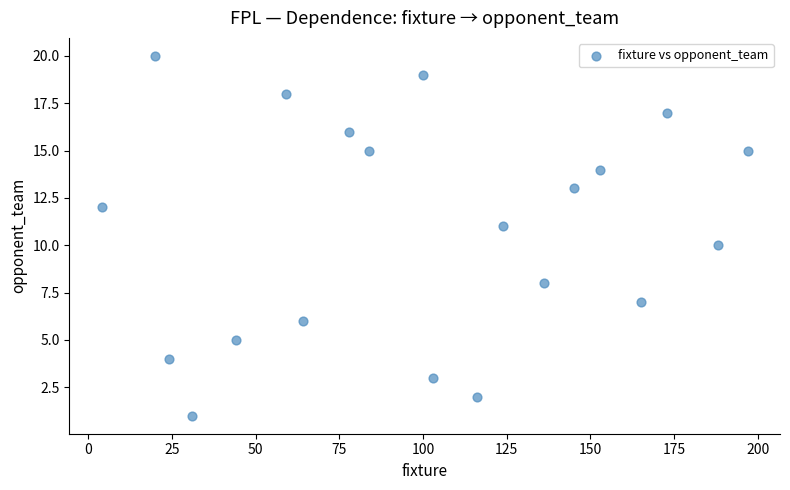

What is the range of X values (max minus min)?

193